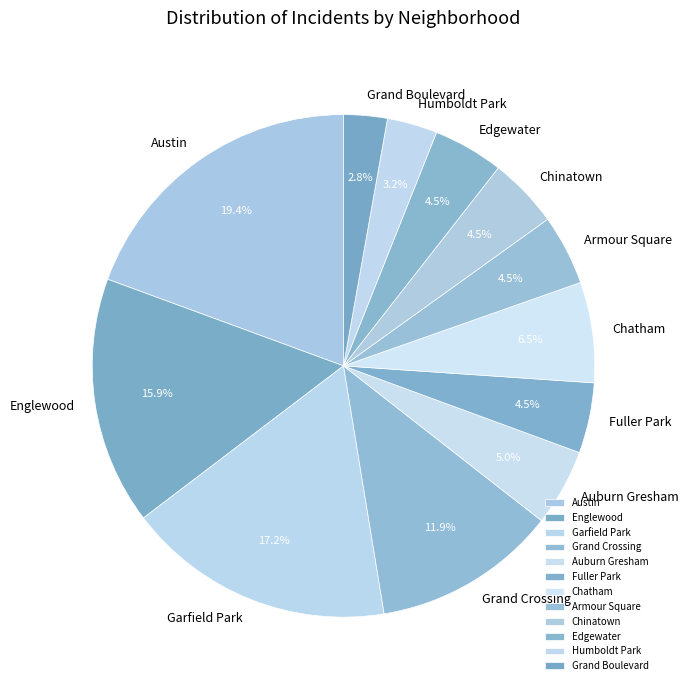

How many segments does this pie chart have?

12